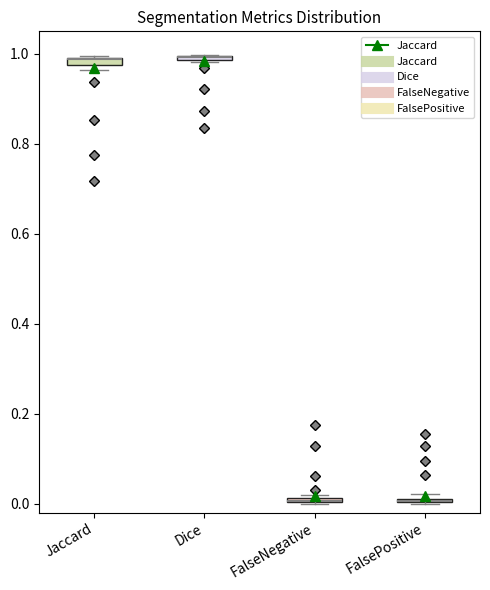

Where is the lower edge of the box for FalseNegative on the y-axis? The values are not printed on the chart, so give them approximately, as read against the axis.

0.00